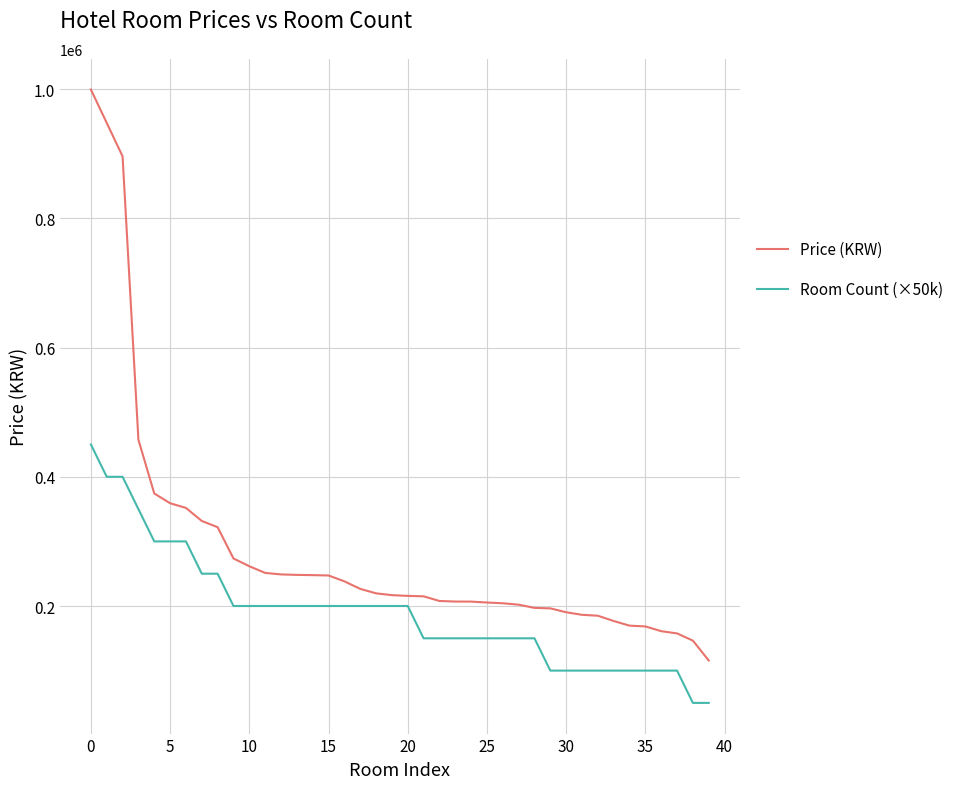

At how many categories does at least one series exceed 617402?

3